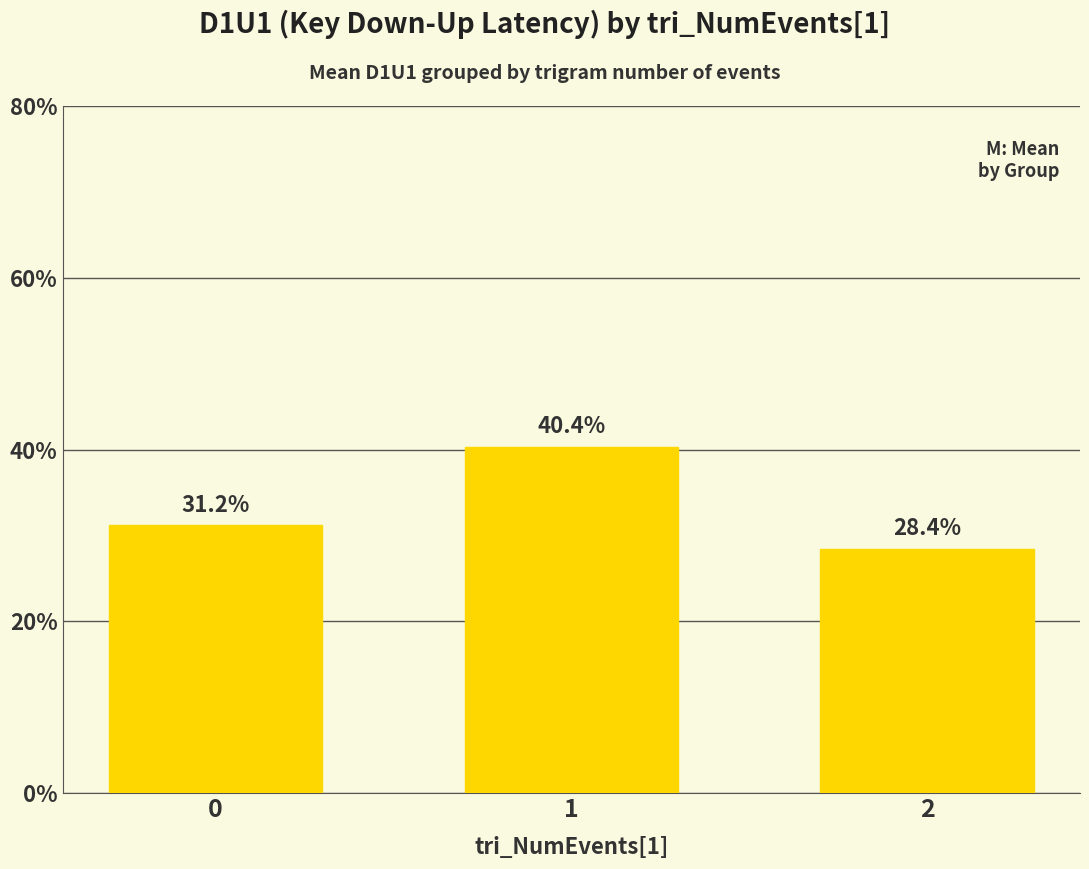

Are the bars horizontal?

No